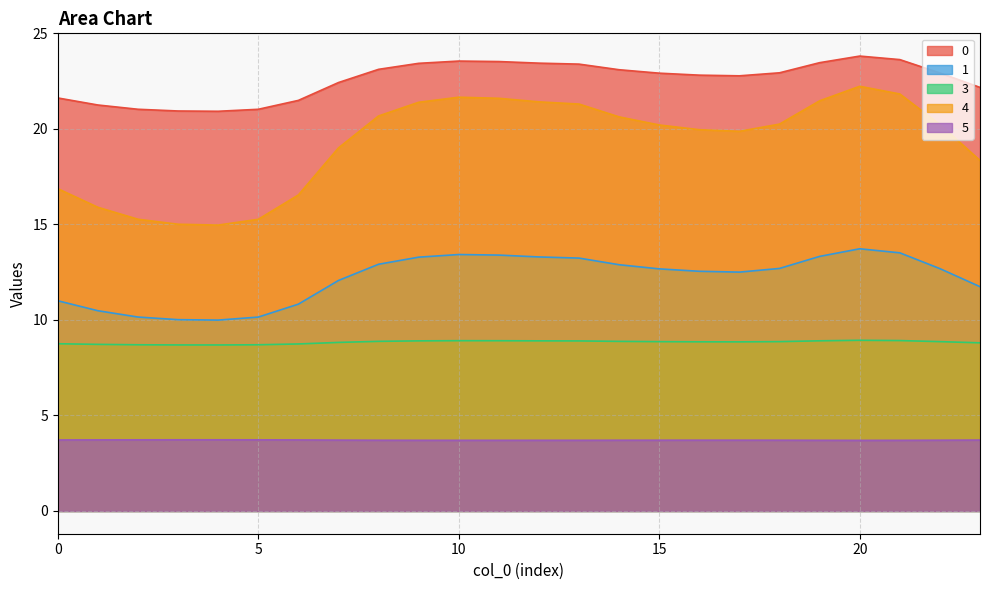

True or false: 3 and 4 intersect in this chart.

False